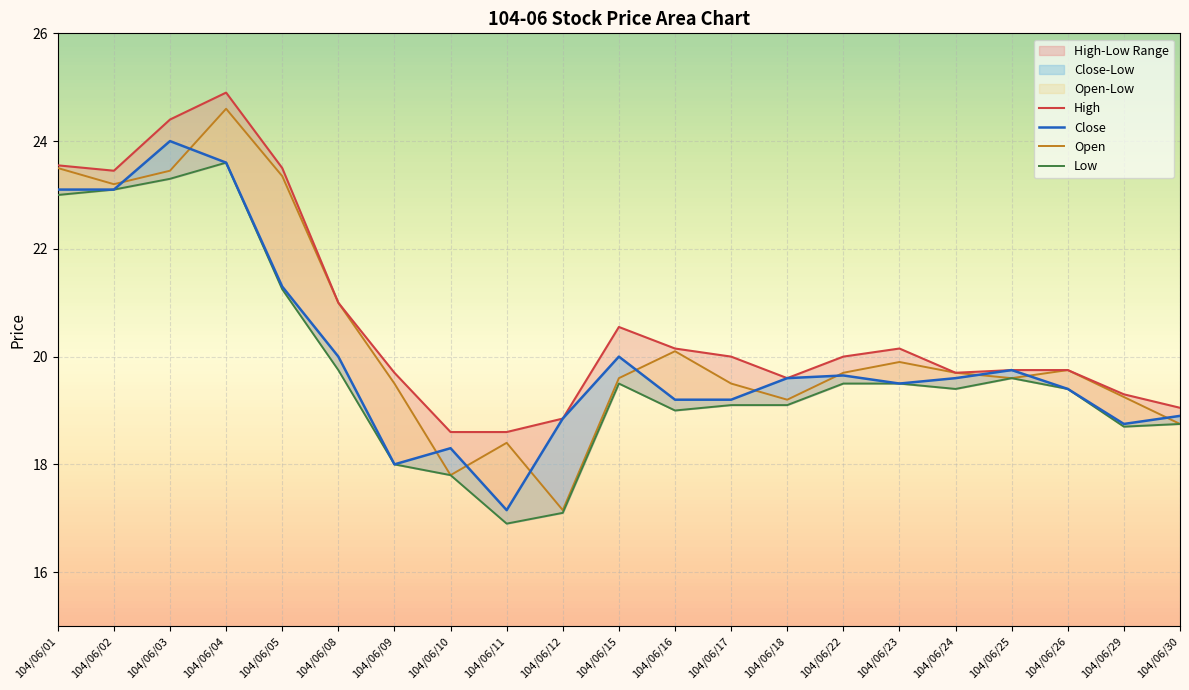

Where does the High series first go above 20?

104/06/01